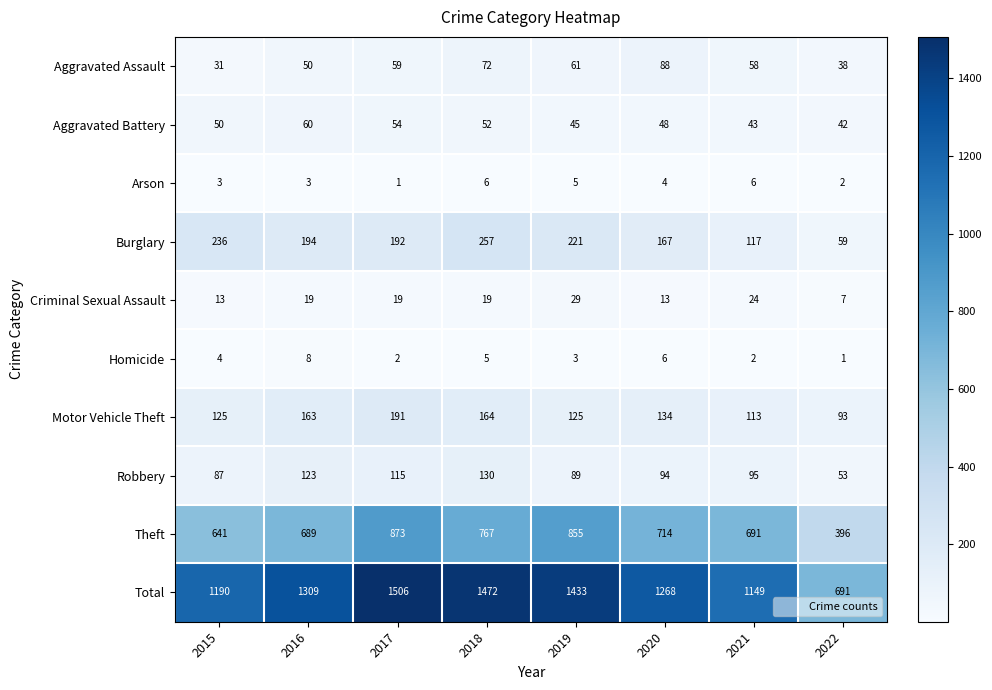

Which series changed the most between 2019 and 2021?

Total